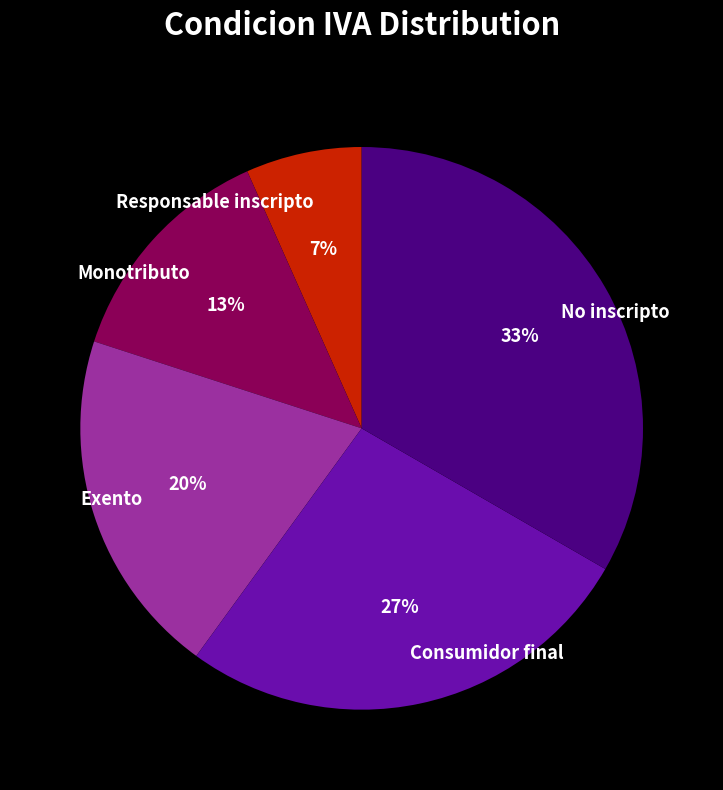

Rank the categories by value from highest to lowest.

No inscripto, Consumidor final, Exento, Monotributo, Responsable inscripto